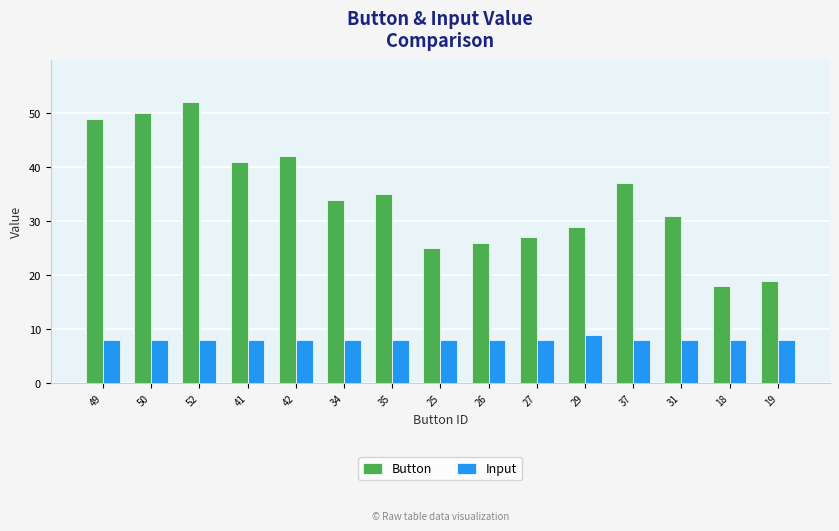

How many bars are there in total?

30